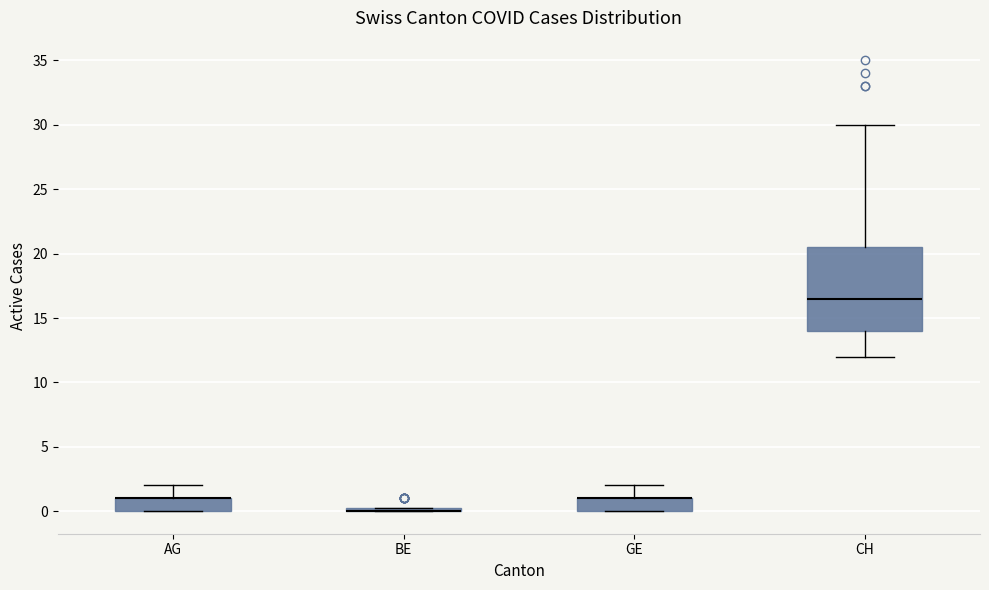

Where does the upper whisker of the box for GE end on the y-axis? The values are not printed on the chart, so give them approximately, as read against the axis.

2.0